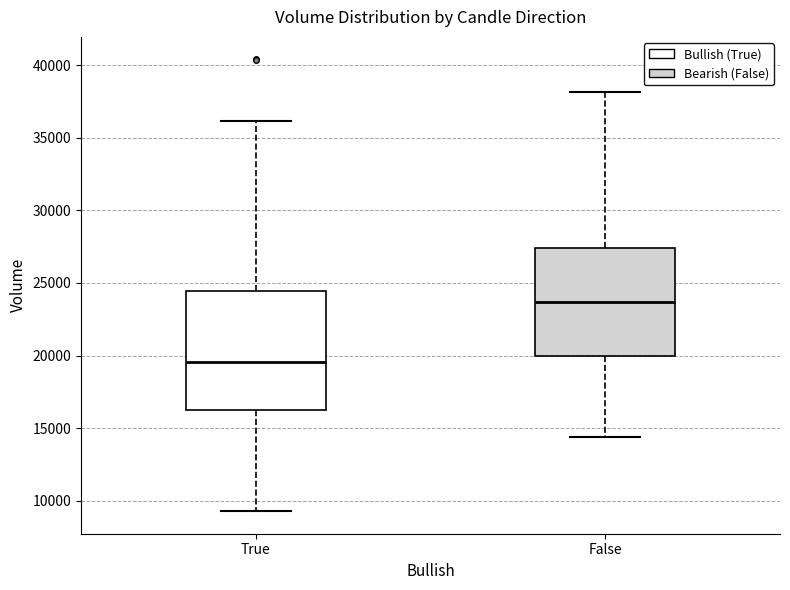

Reading left to right, read every box against the y-axis: the position of its median line, the range the box covers, and the ends of its whiskers. The values are not printed on the chart, so give them approximately, as read against the axis.

True: median 19500, box 16500 to 24500, whiskers 9500 to 36000
False: median 23500, box 20000 to 27500, whiskers 14500 to 38000